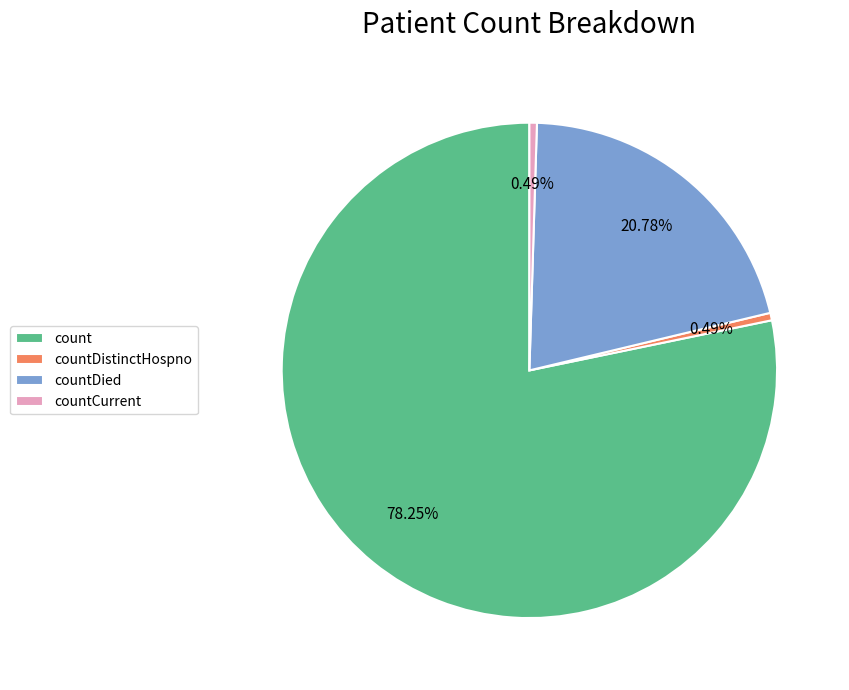

To the nearest percent, what is the difference between the largest and smallest slice percentages?

78%